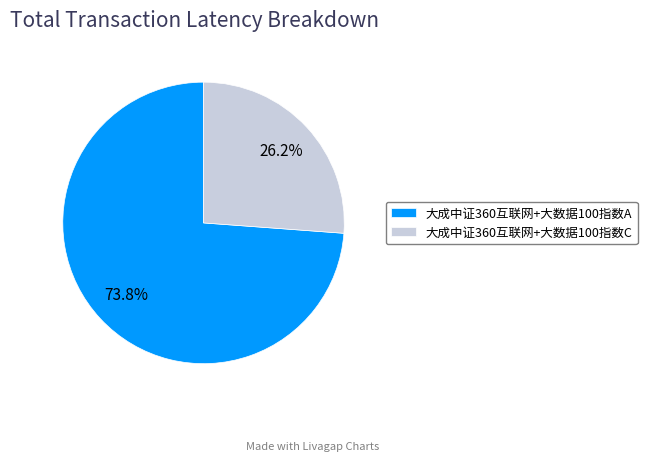

Does 大成中证360互联网+大数据100指数C represent more than half of the total?

No